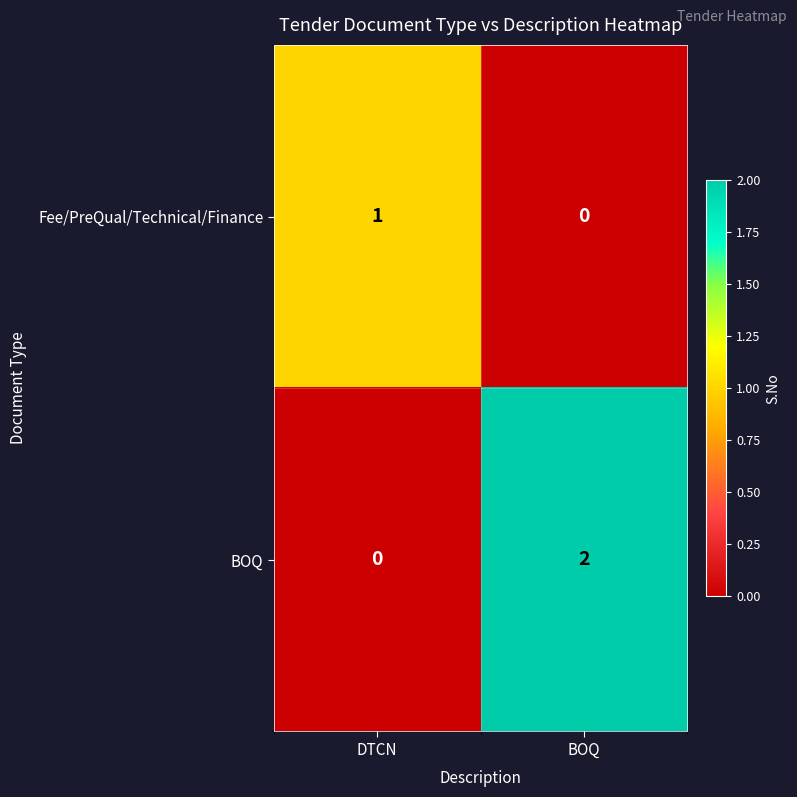

Which category has the lowest value in the BOQ series?

DTCN